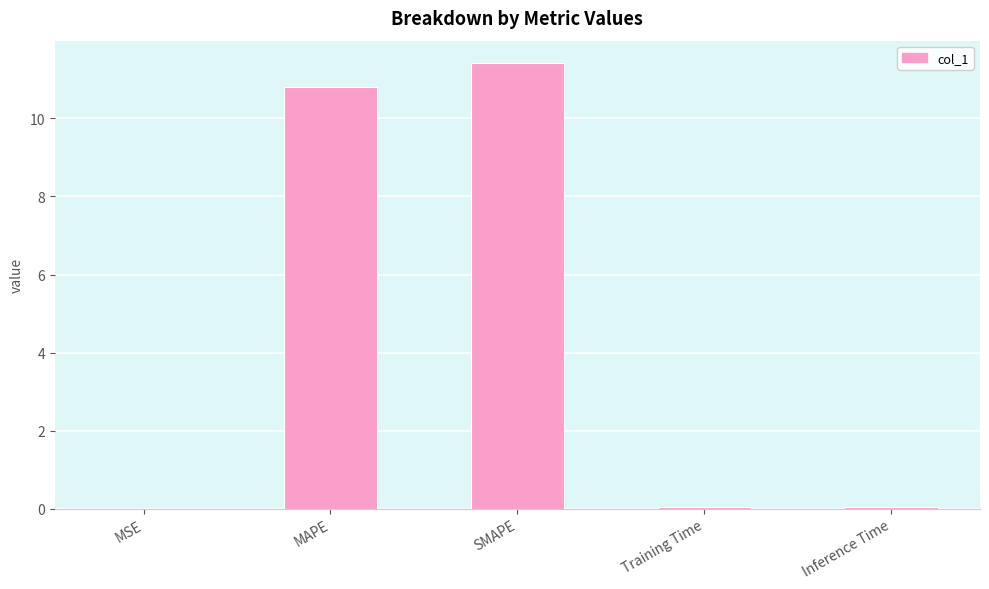

What is the sum of all values?

22.3